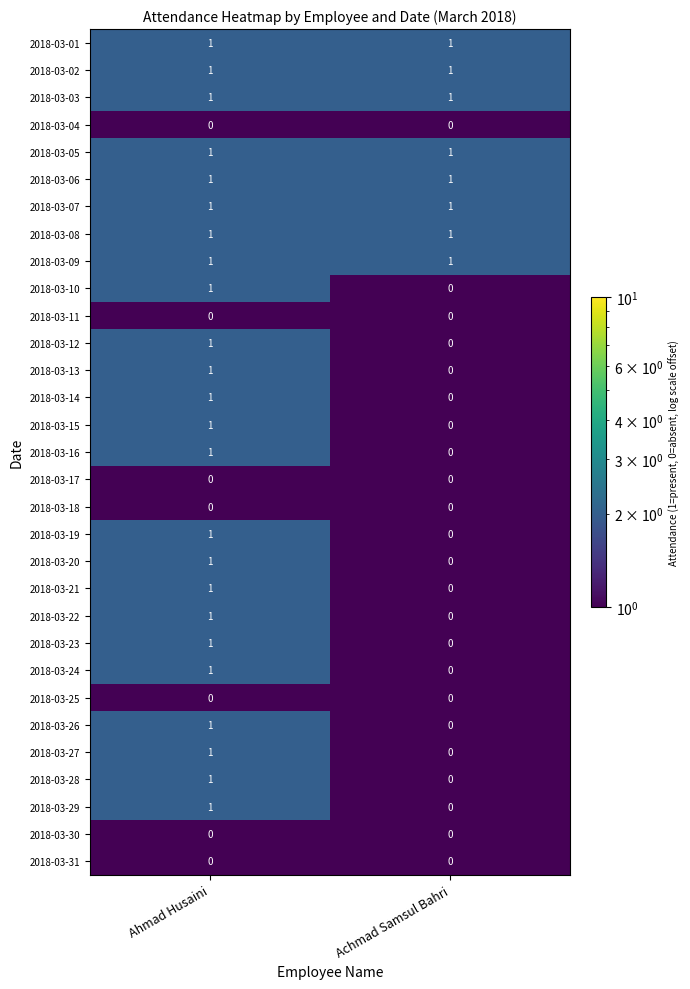

How many positive values does the 2018-03-15 series have?

1